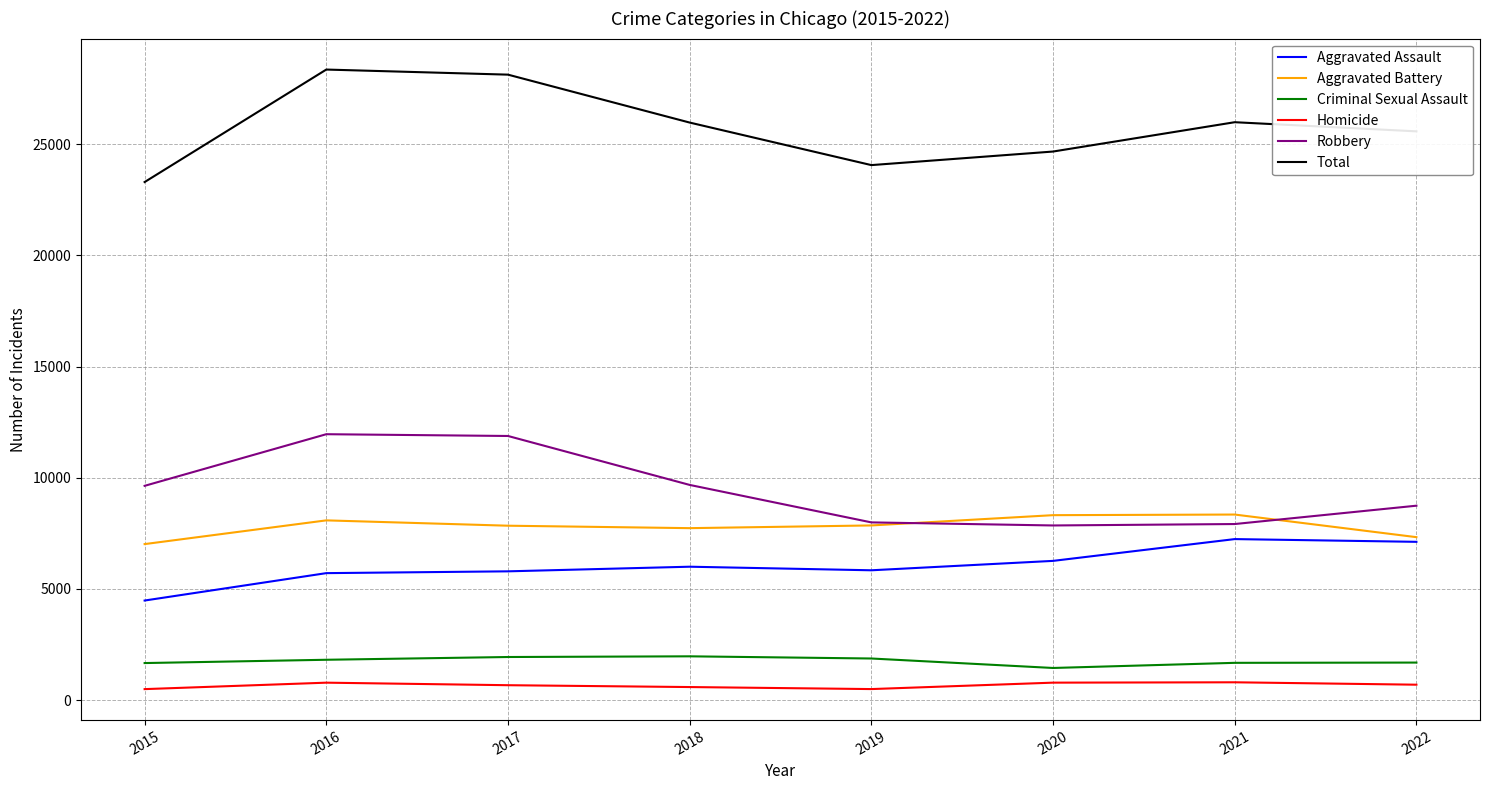

Rank the series at 2020 from highest to lowest value.

Total, Aggravated Battery, Robbery, Aggravated Assault, Criminal Sexual Assault, Homicide